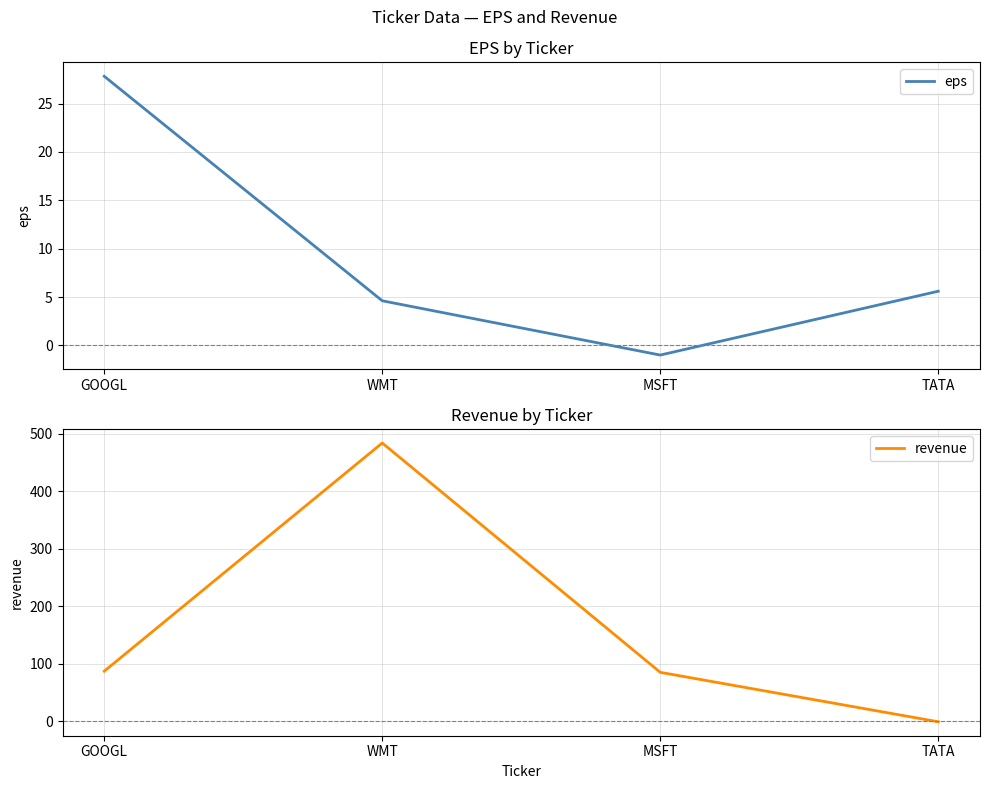

Is the value of revenue at MSFT greater than the value of eps at WMT?

Yes